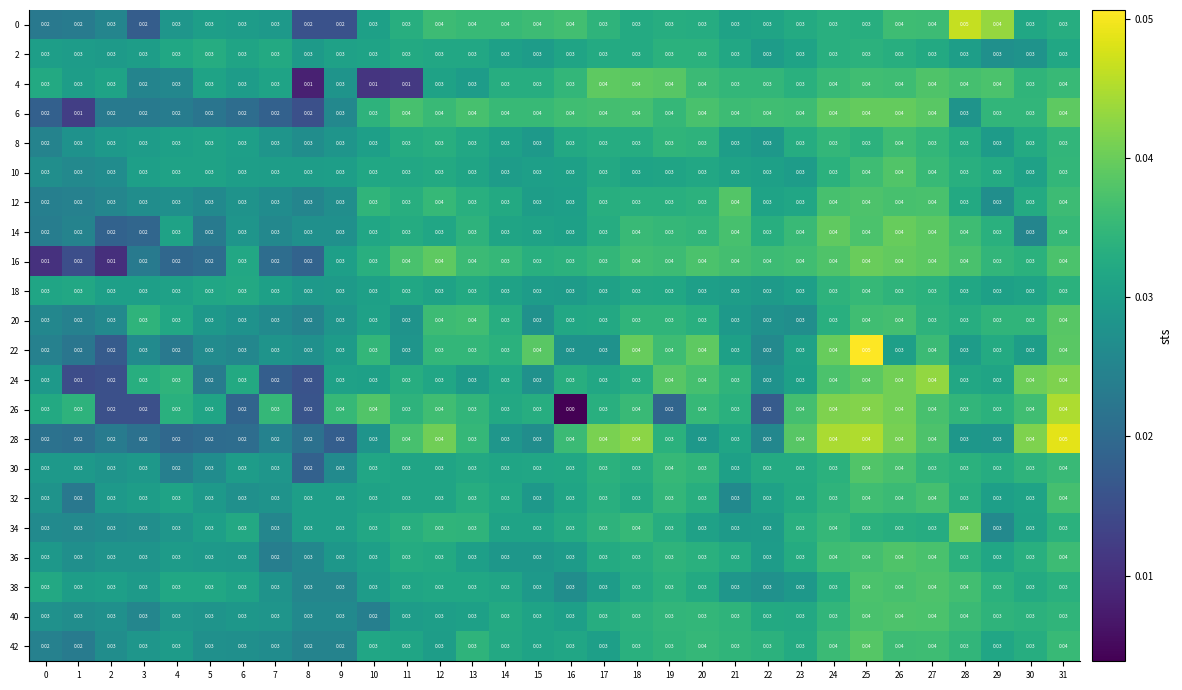

Count the number of categories in the chart.

32